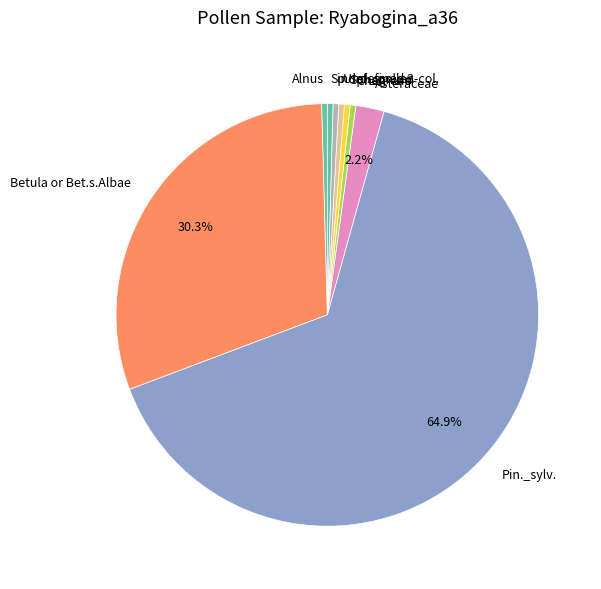

To the nearest percent, what is the average slice percentage?

11%